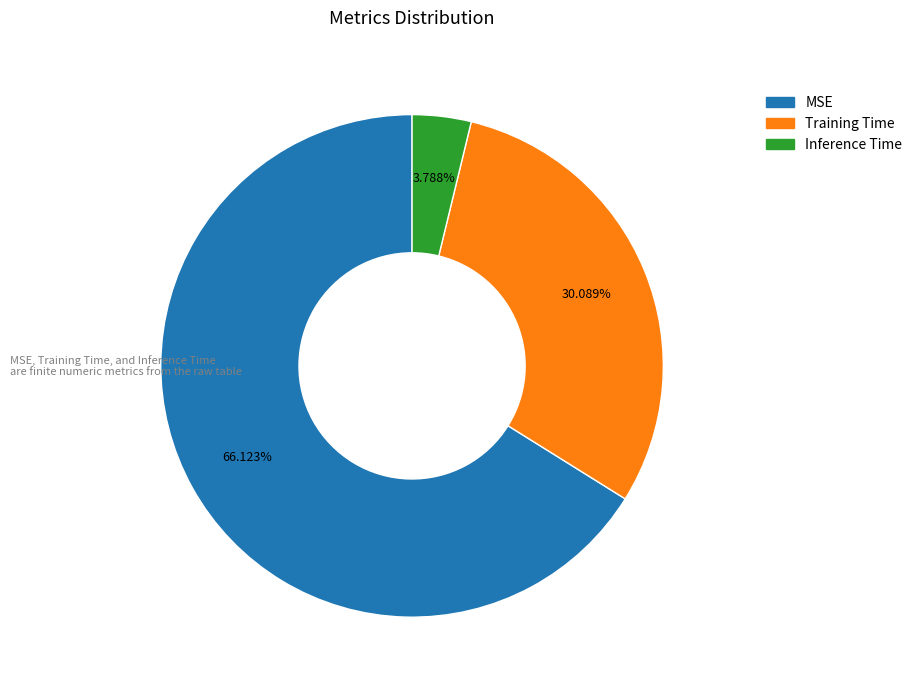

Rank the categories by value from lowest to highest.

Inference Time, Training Time, MSE